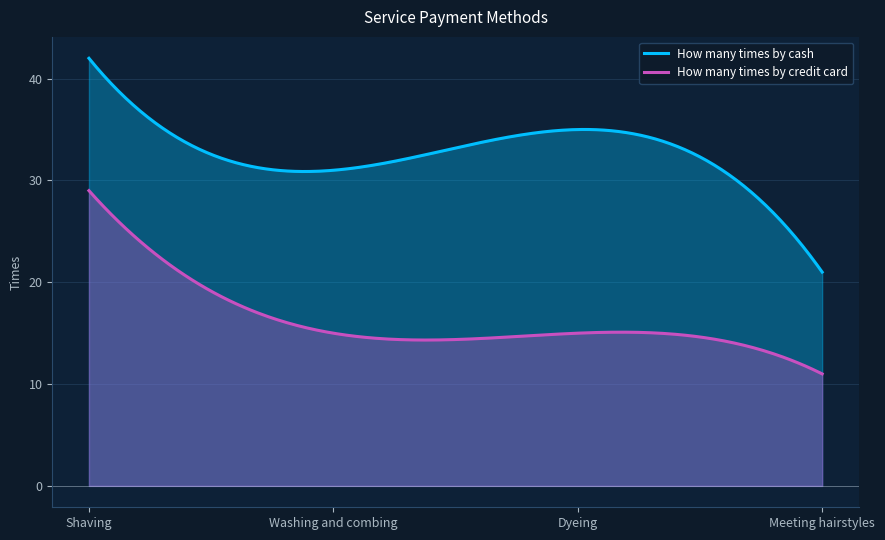

List the labels in order of How many times by cash value, largest first.

Shaving, Dyeing, Washing and combing, Meeting hairstyles